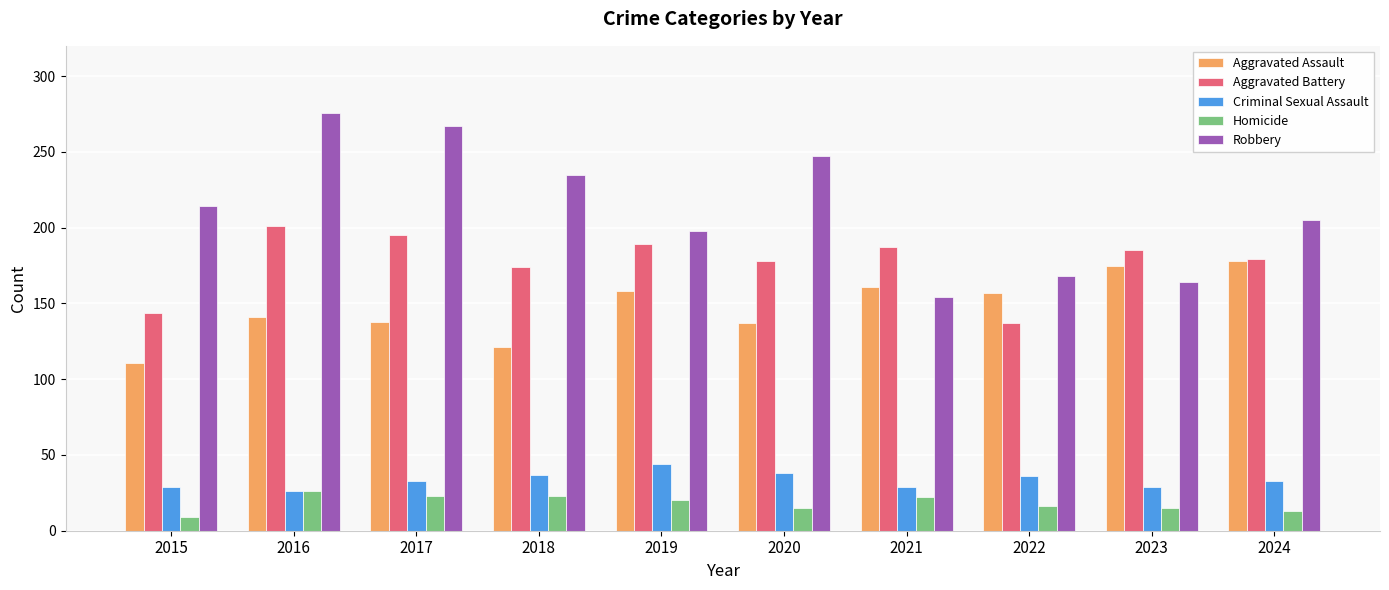

How many data points in Robbery are less than 214?

5